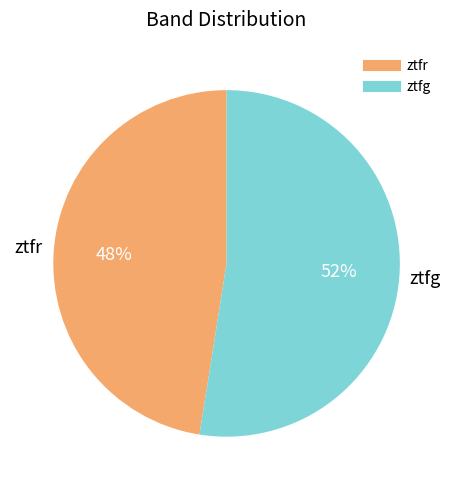

Which slice is the smallest?

ztfr